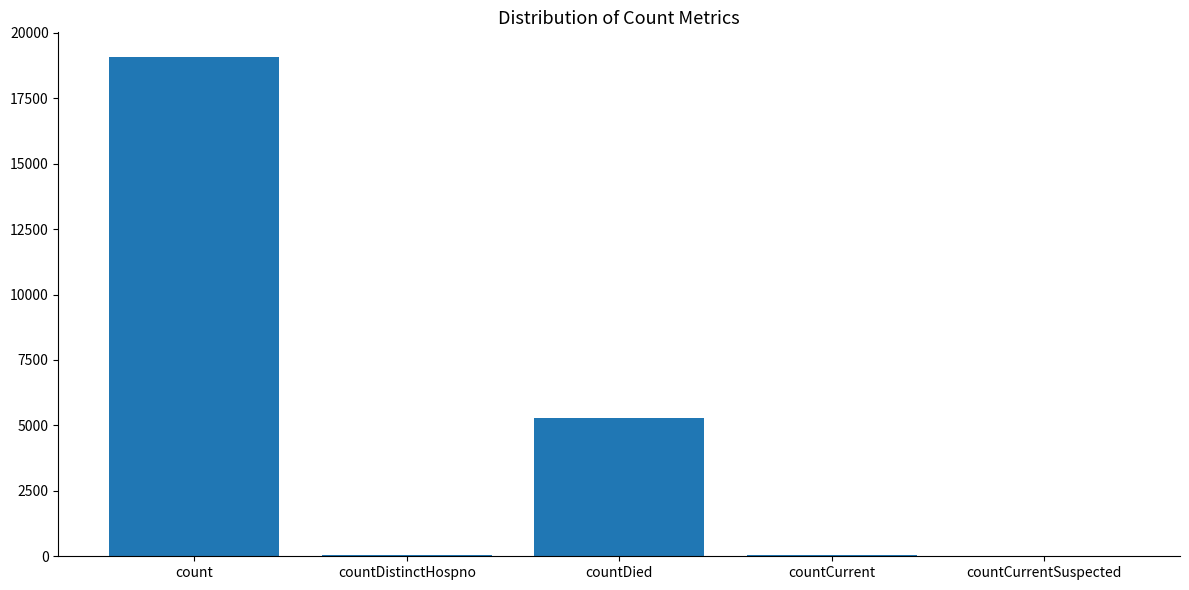

Are the bars horizontal?

No